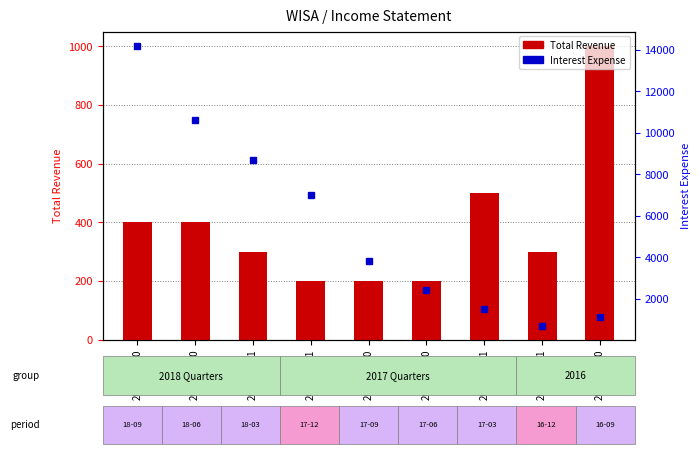

Between 2018-03-31 and 2017-03-31, which series saw the biggest shift?

Interest Expense